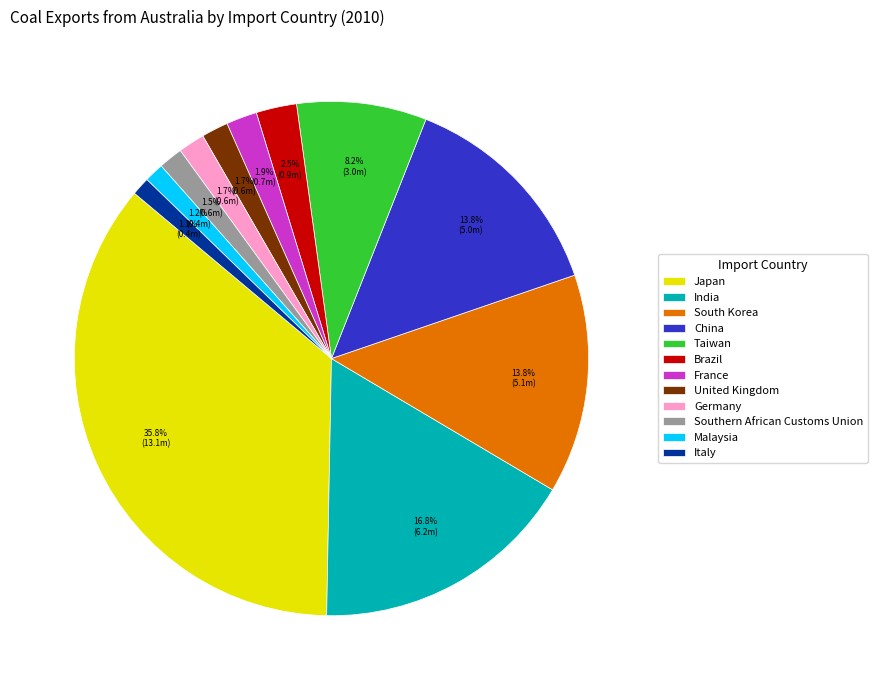

How many slices are in this pie chart?

12